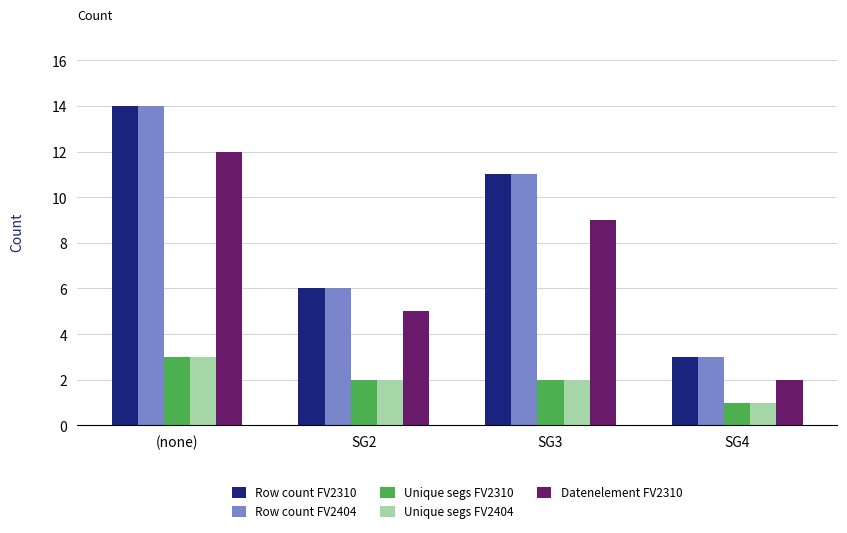

At which category does the chart reach its peak across all series?

(none)